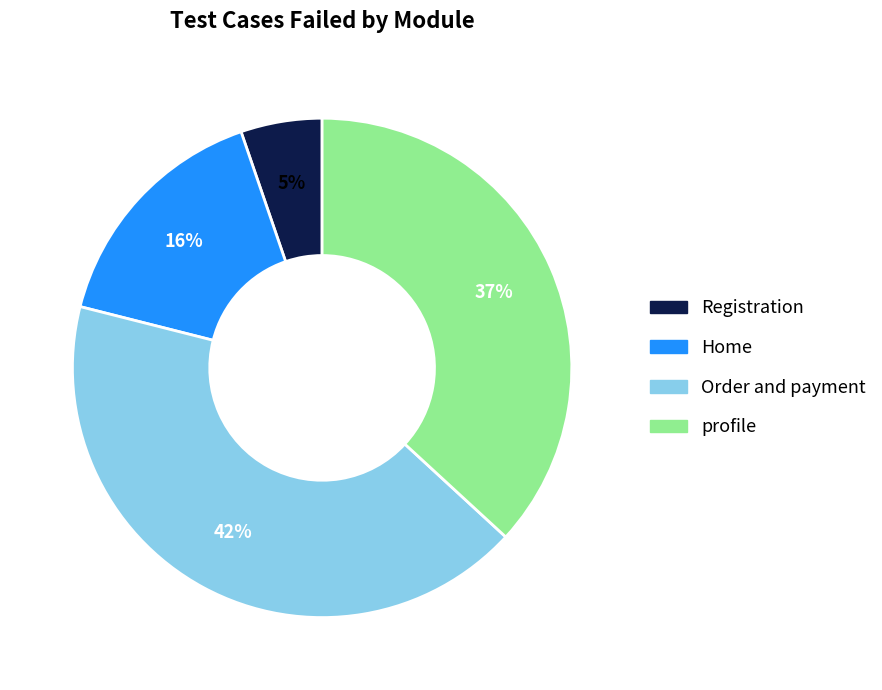

How many segments does this pie chart have?

4